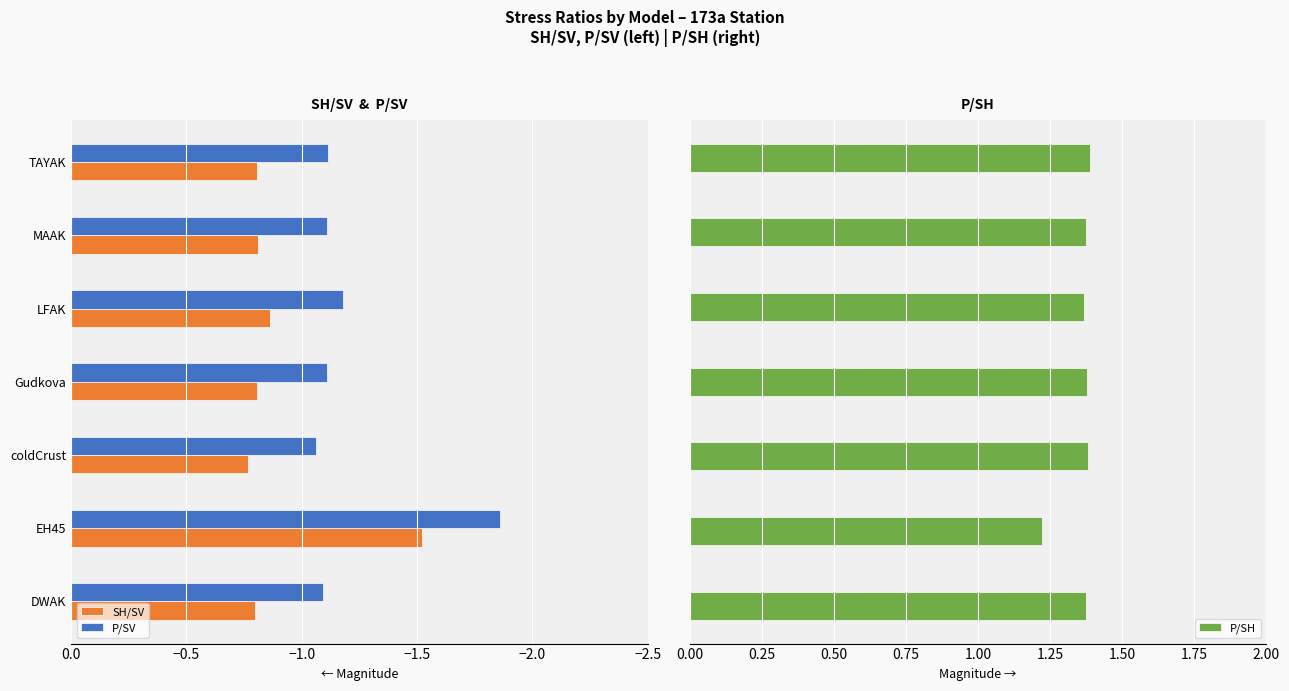

True or false: SH/SV has a value of -2.3 at EH45.

False